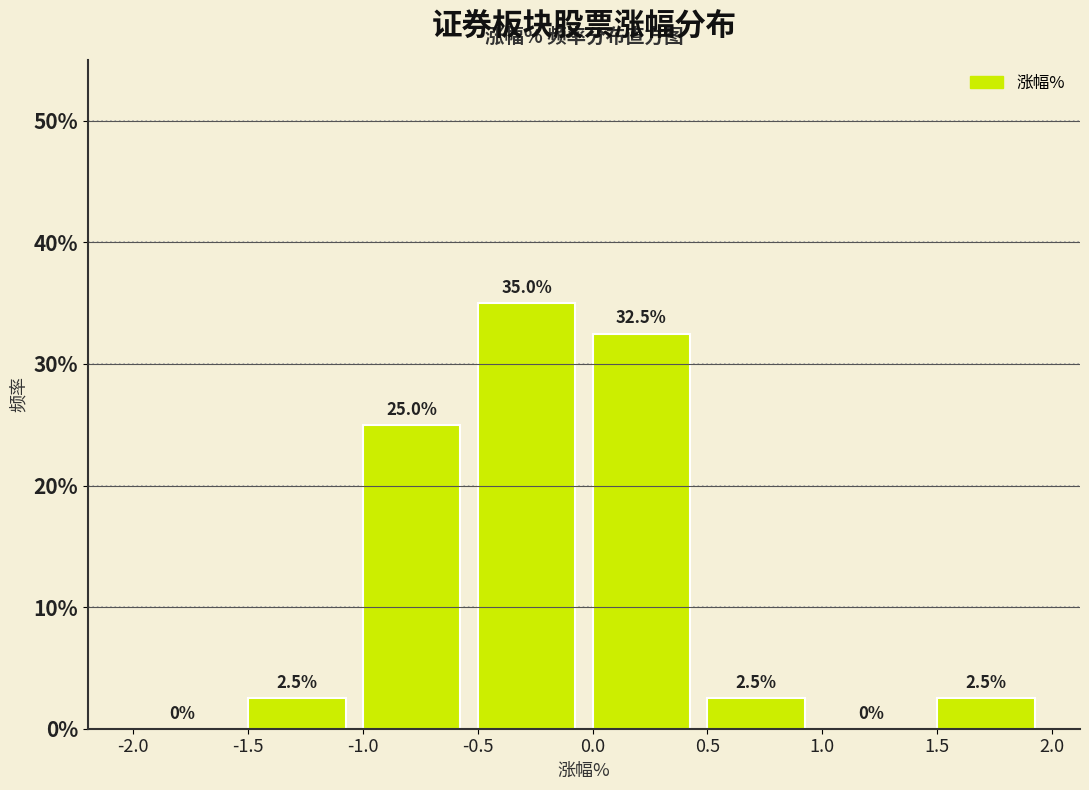

Which range on the x-axis has the tallest bar?

-0.5 to 0.0